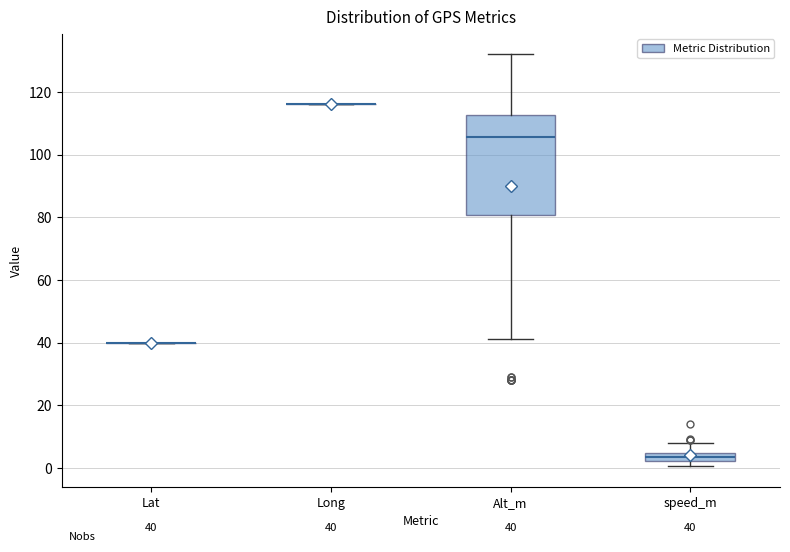

Comparing the boxes themselves (not the whiskers), which one is the tallest?

Alt_m